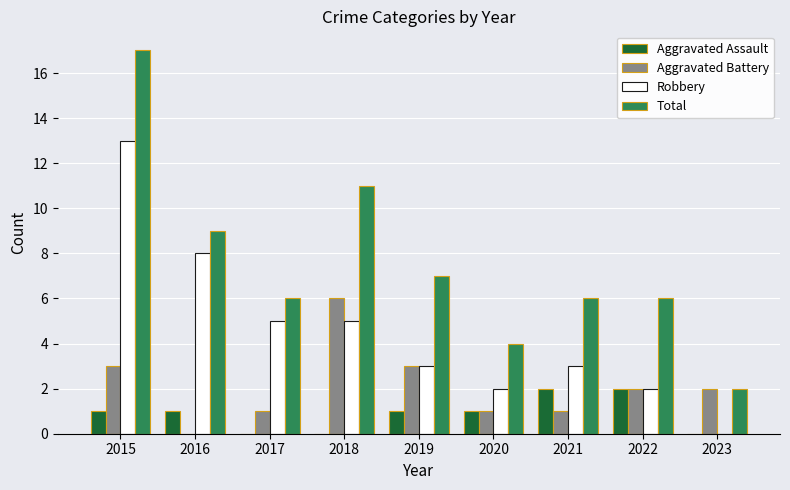

What is the spread (max minus min) of values at 2020?

3